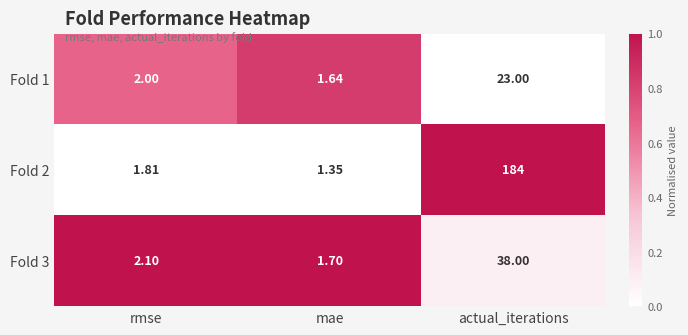

Rank the categories by Fold 2 value from highest to lowest.

actual_iterations, rmse, mae